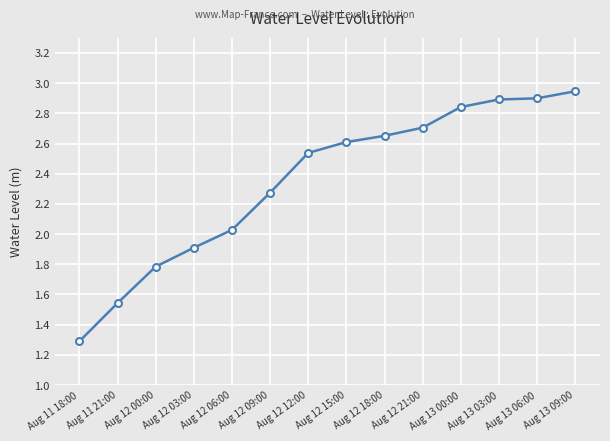

Which category has the lowest value across all series?

Aug 11 18:00